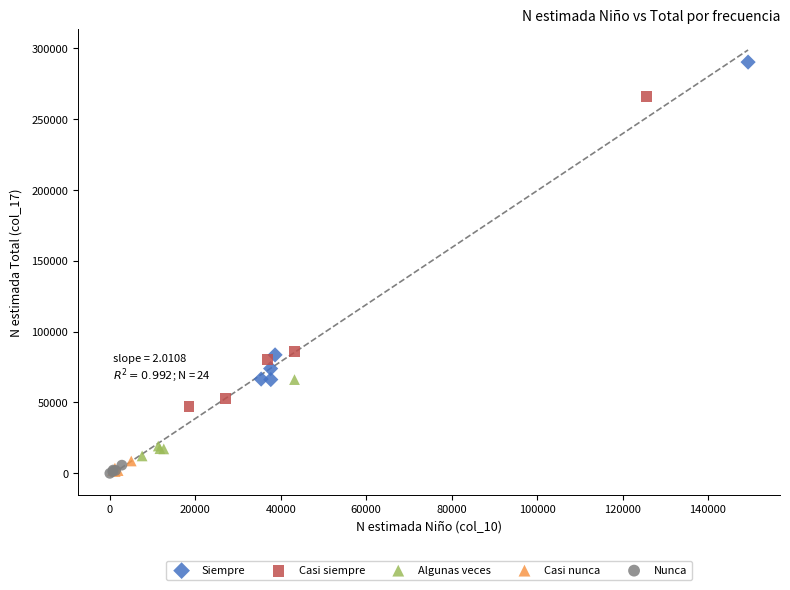

Which series reaches the maximum Y coordinate?

Siempre